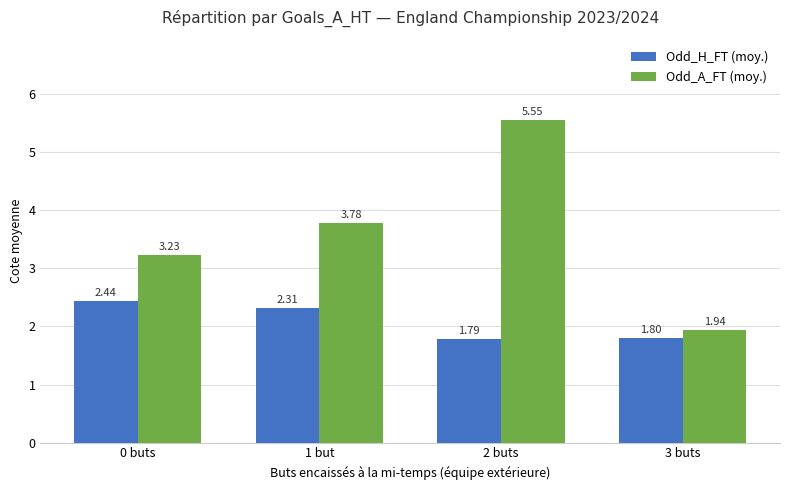

What is the difference between the highest and lowest values at 2 buts?

3.8